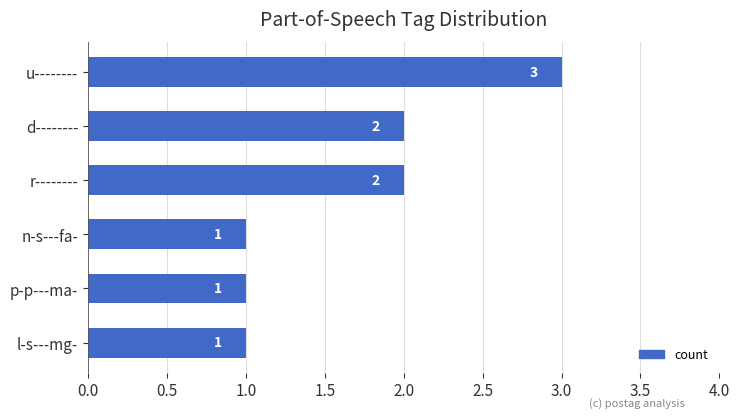

How many values are between 1 and 2?

5